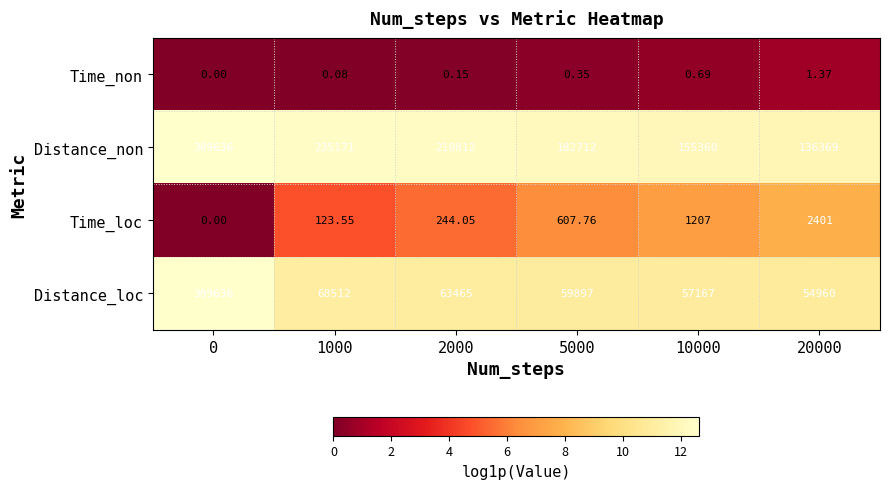

At 20000, list the series in order from smallest to largest.

Time_non, Time_loc, Distance_loc, Distance_non